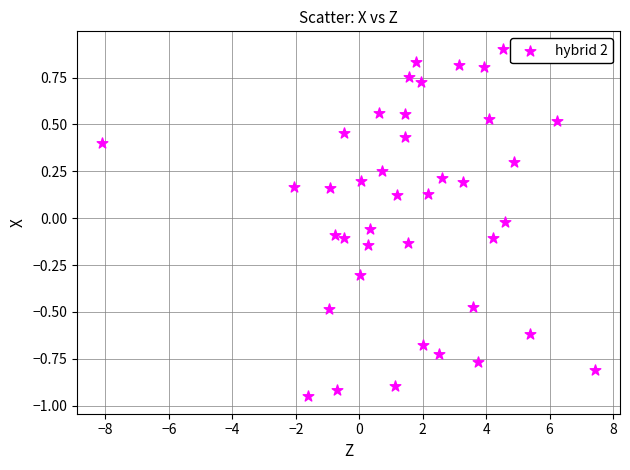

What is the range of X values (max minus min)?

15.6